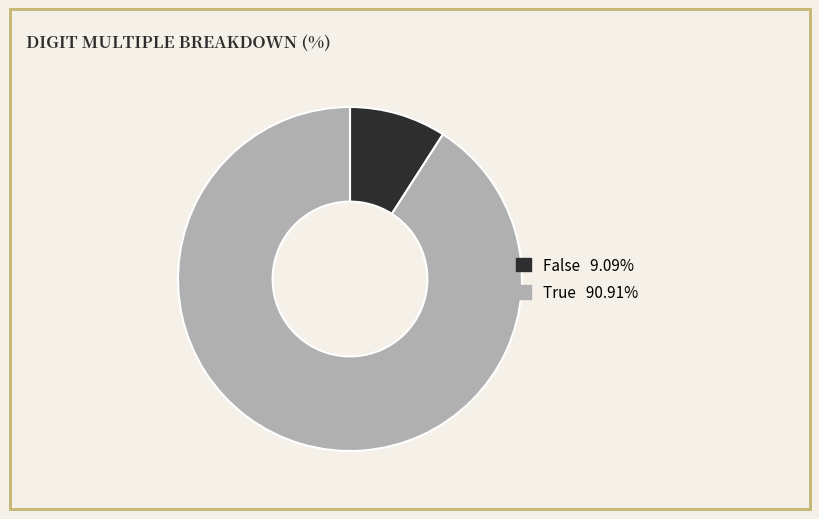

How many segments does this pie chart have?

2